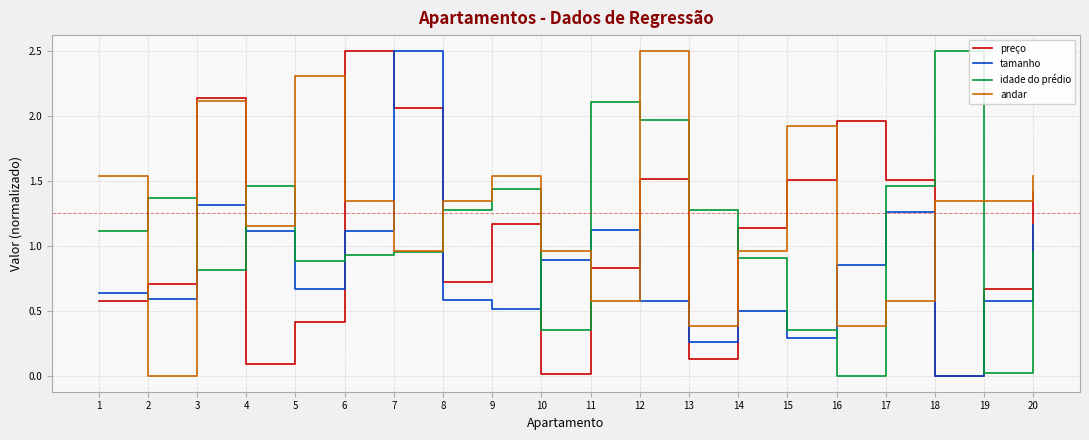

Between 15 and 18, which series saw the biggest shift?

idade do prédio